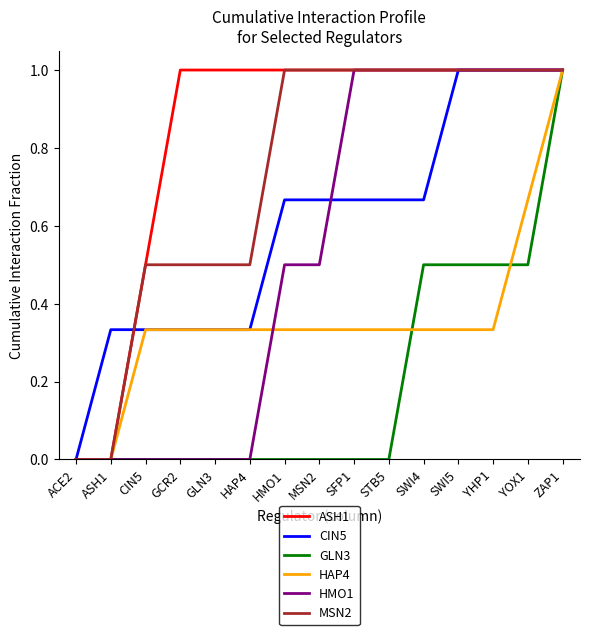

What position from the left is YHP1?

13